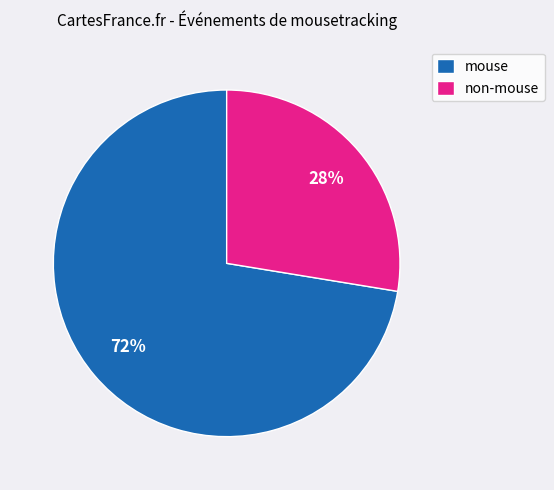

Does mouse account for over 50% of the chart?

Yes